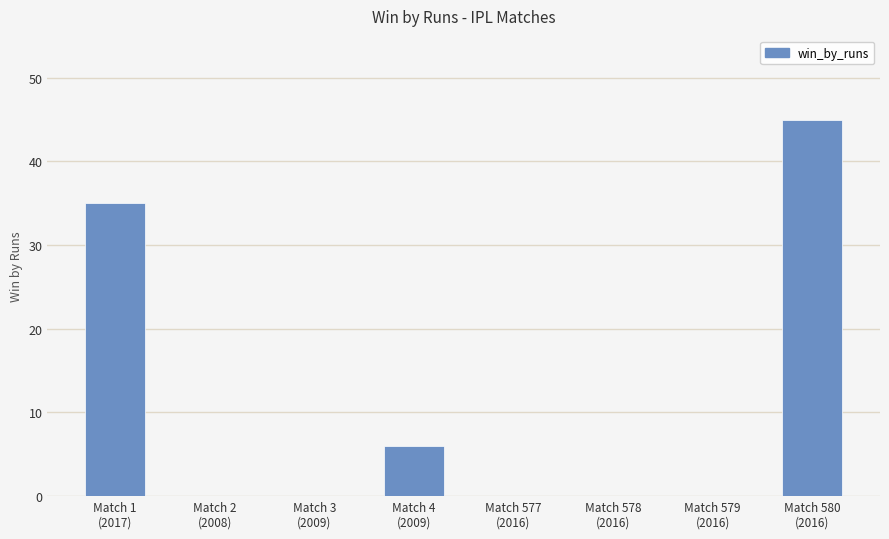

What is the greatest value displayed?

45